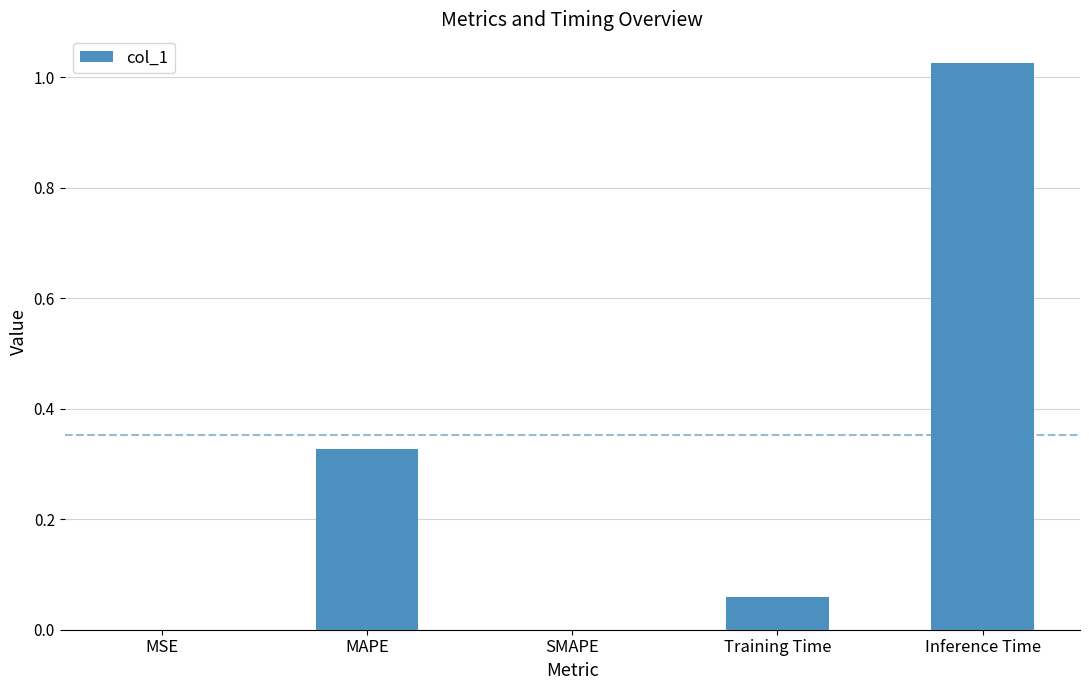

Is it true that the value at SMAPE is 0.0?

True